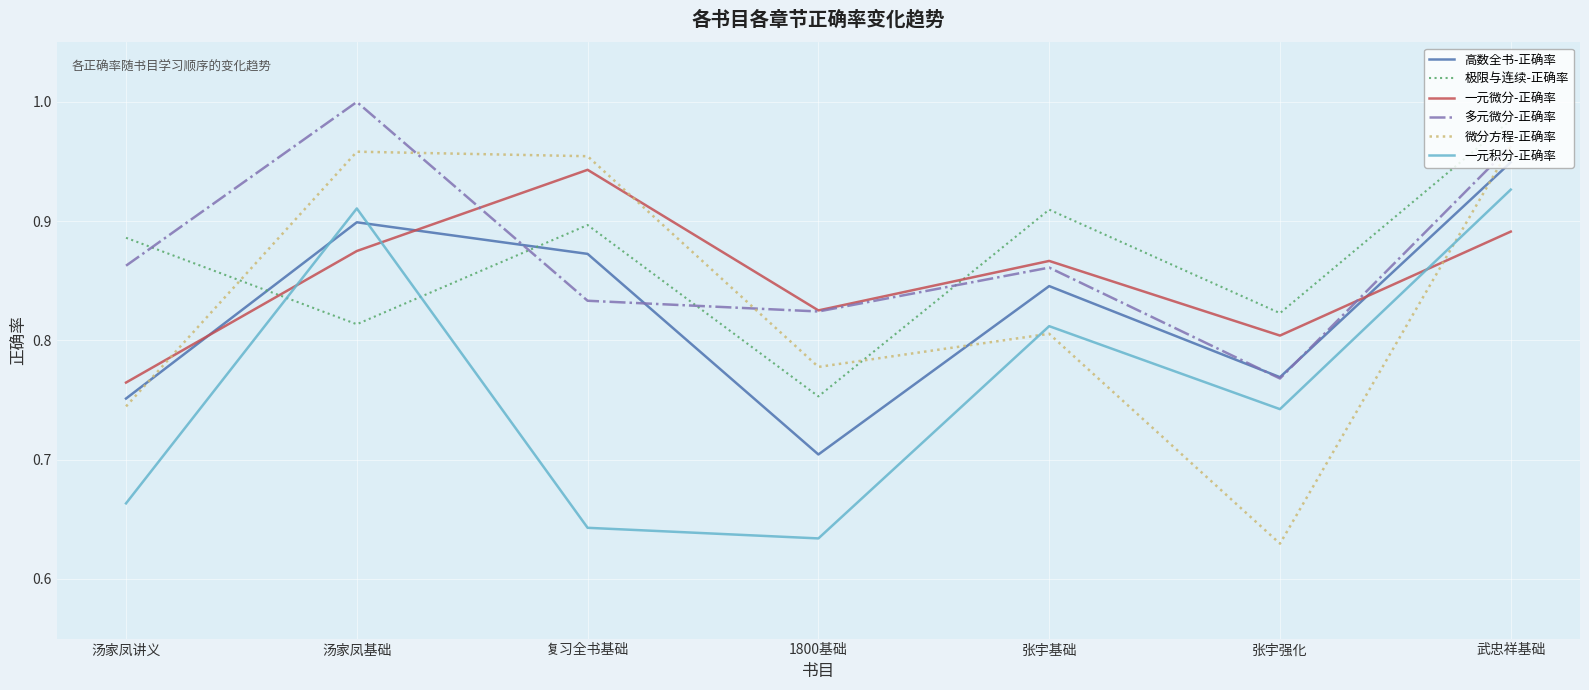

Which series has the largest range (max minus min)?

微分方程-正确率